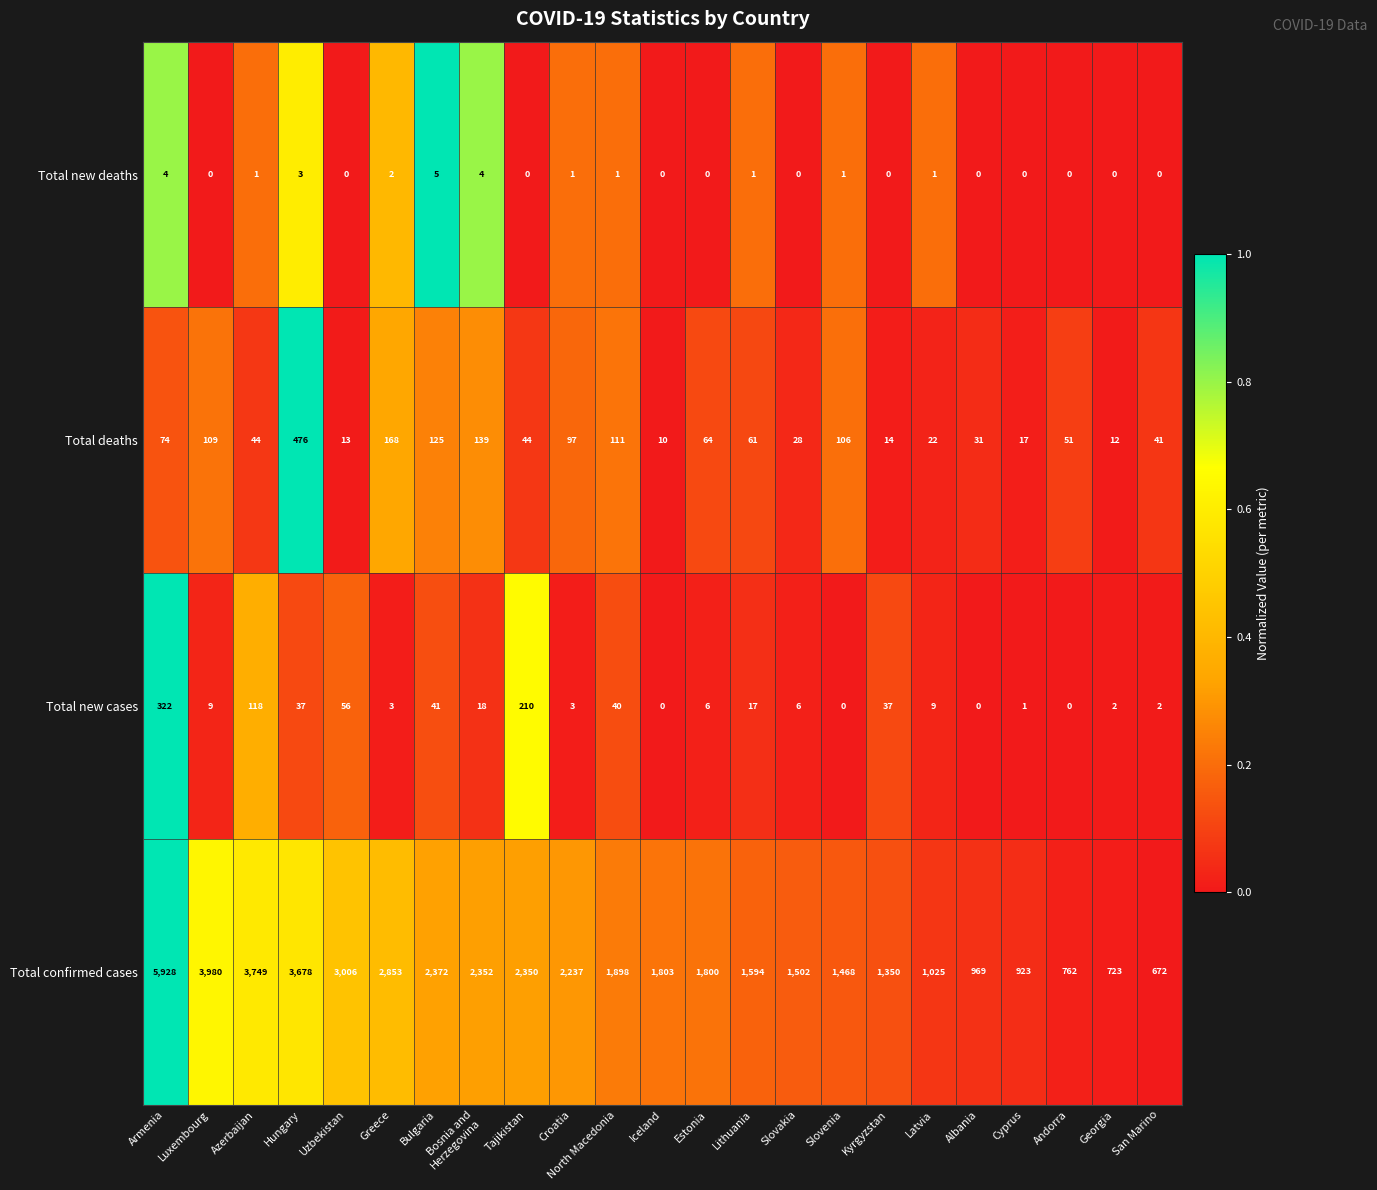

At which label is Total deaths closest to 243?

Greece